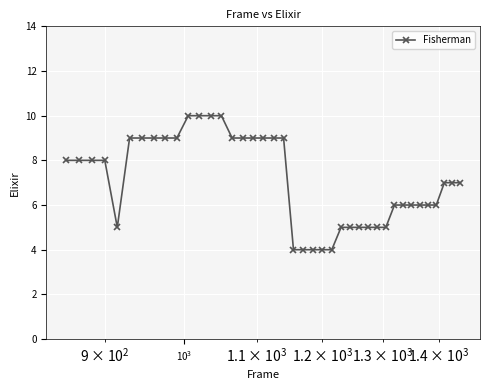

What is the smallest value displayed?

4